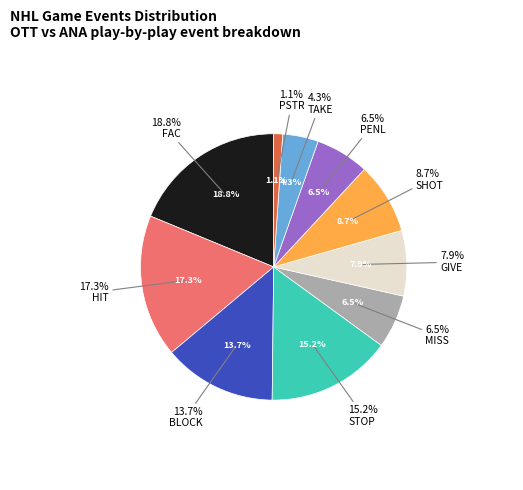

Which category has the biggest portion of the pie?

FAC